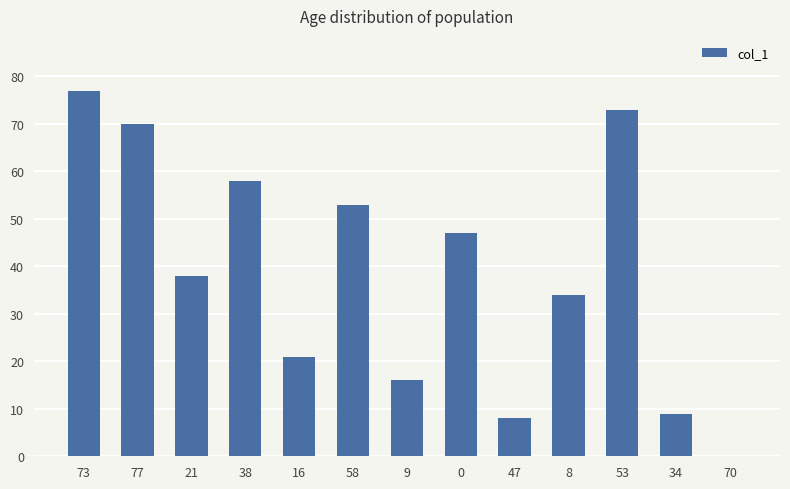

The chart shows a value of 53 at 58. True or false?

True